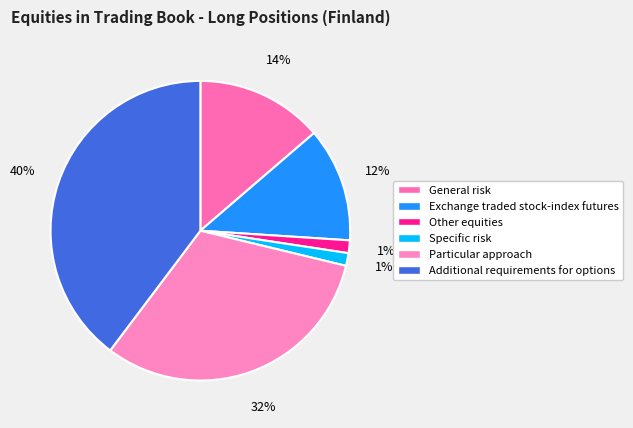

How many segments does this pie chart have?

6